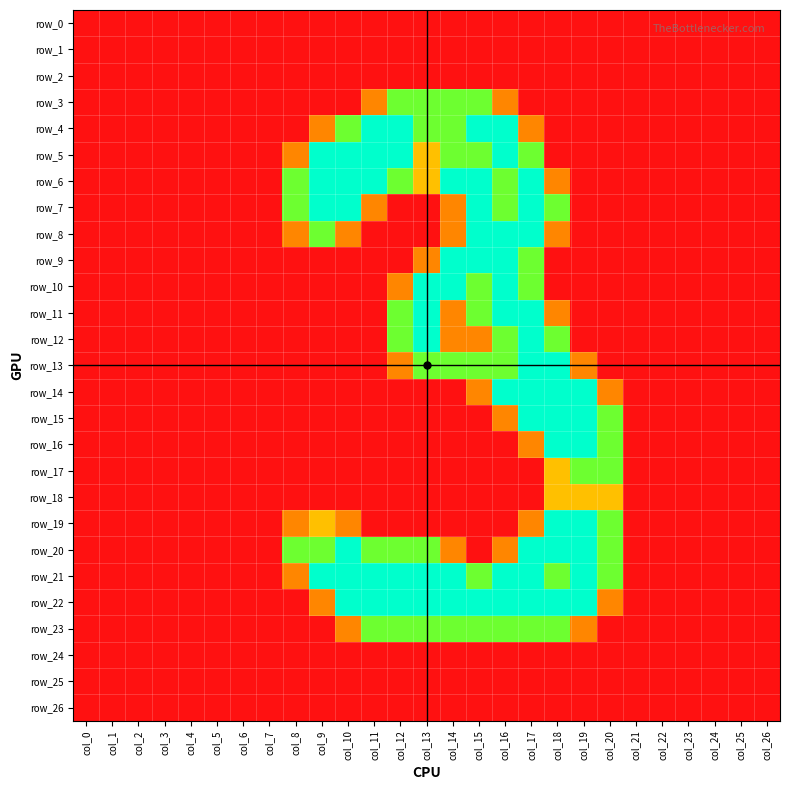

What is the average value of the row_3 series?

0.3